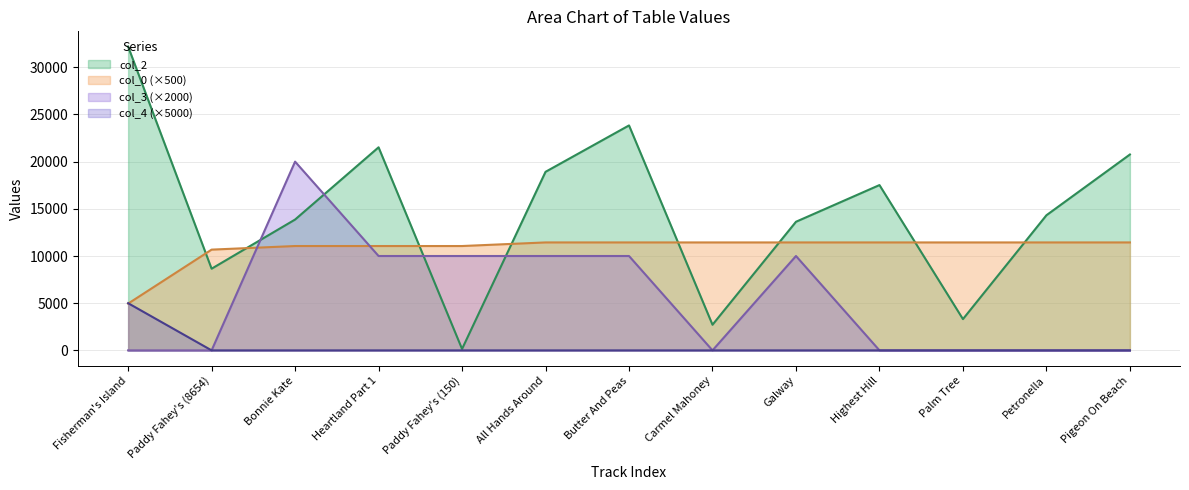

Where do col_0 and col_3 first cross each other?

Paddy Fahey's (8654) and Bonnie Kate